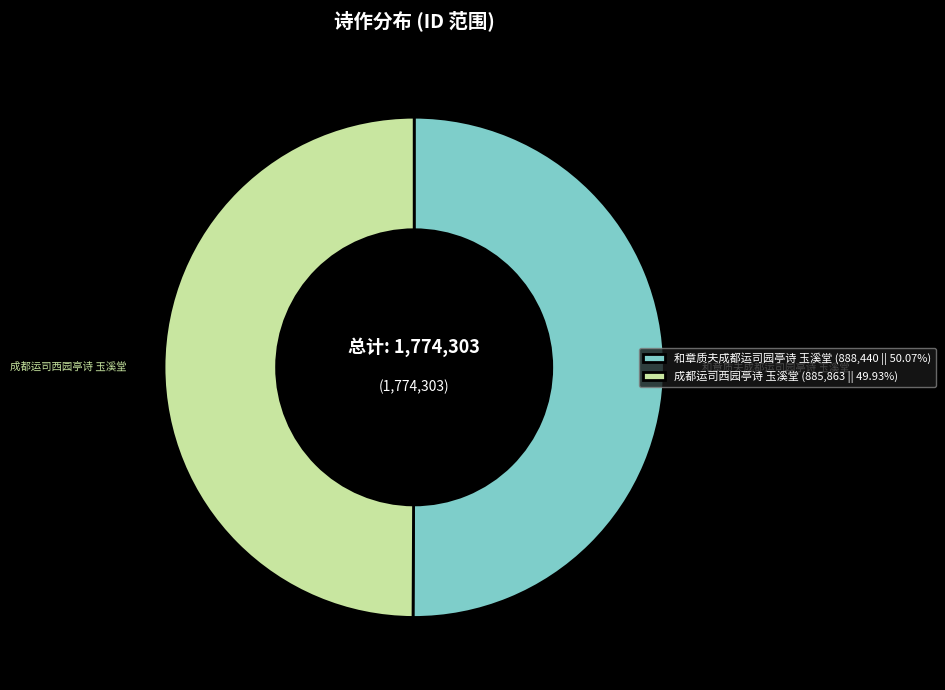

What is the ratio of the value at 和章质夫成都运司园亭诗 玉溪堂 to the value at 成都运司西园亭诗 玉溪堂?

1.0